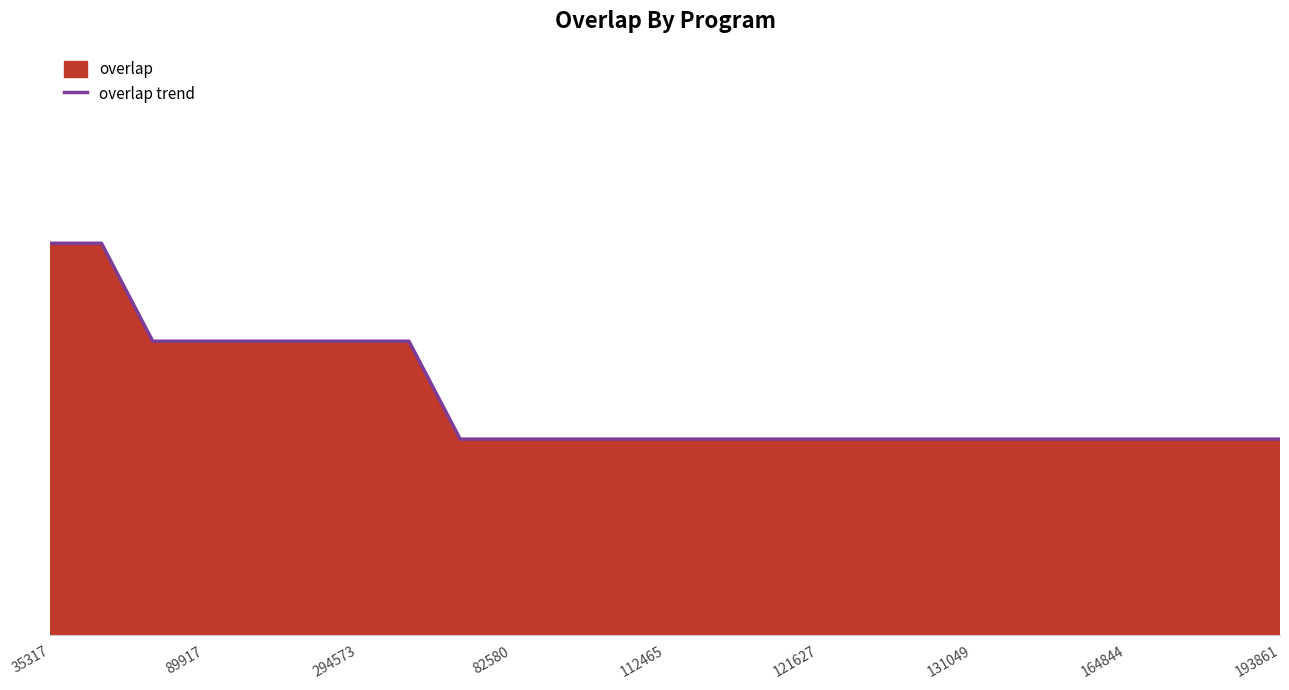

What is the label of the 11th point from the right?

14